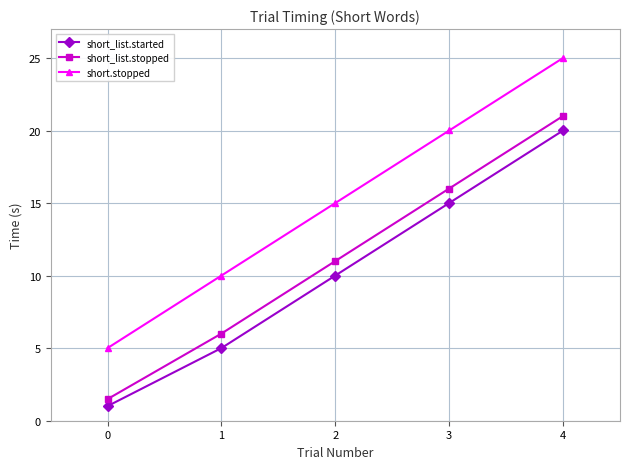

Which category has the highest value across all series?

4